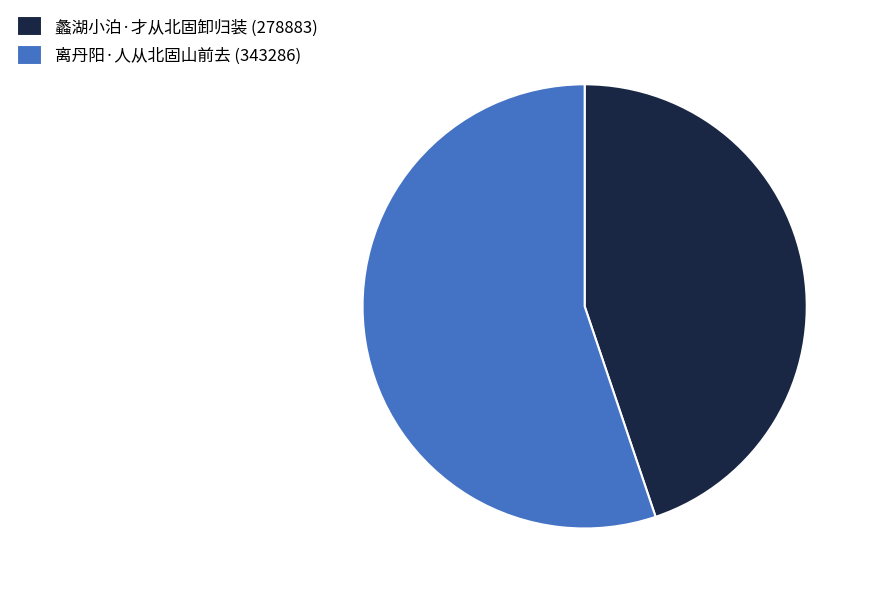

How many segments does this pie chart have?

2